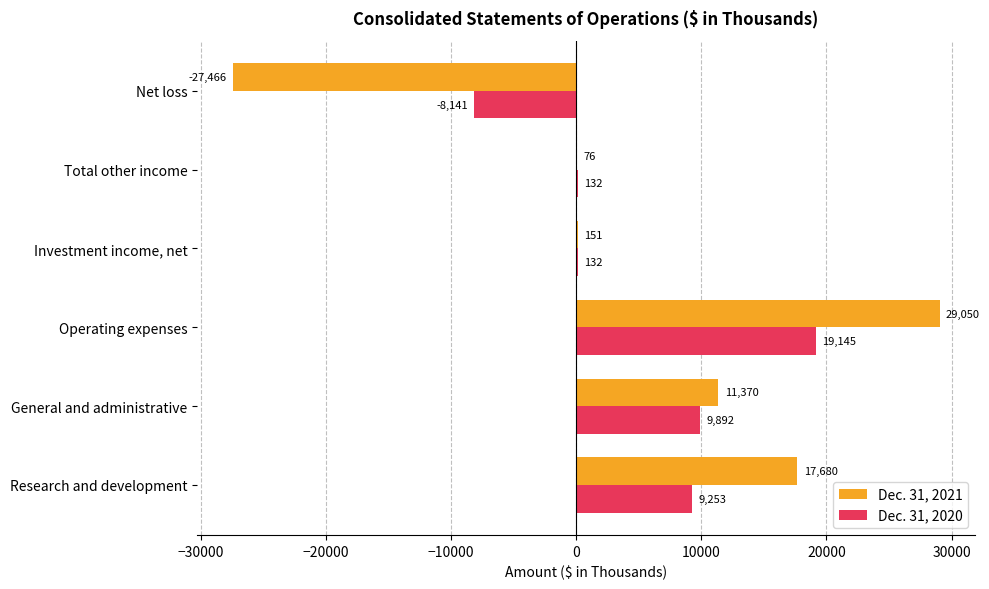

At which label is Dec. 31, 2020 closest to 5502?

Research and development